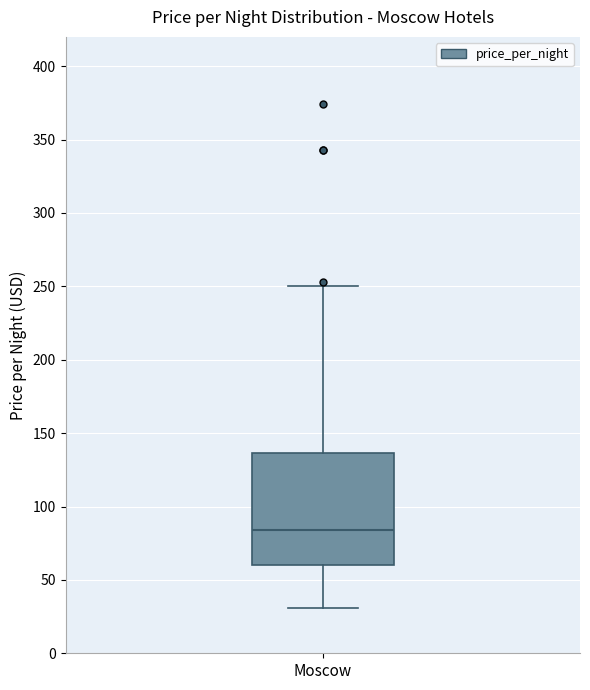

Read this box plot against the y-axis: the position of the median line, the range covered by the box, and the ends of both whiskers. The values are not printed on the chart, so give them approximately, as read against the axis.

median 85, box 60 to 135, whiskers 30 to 250